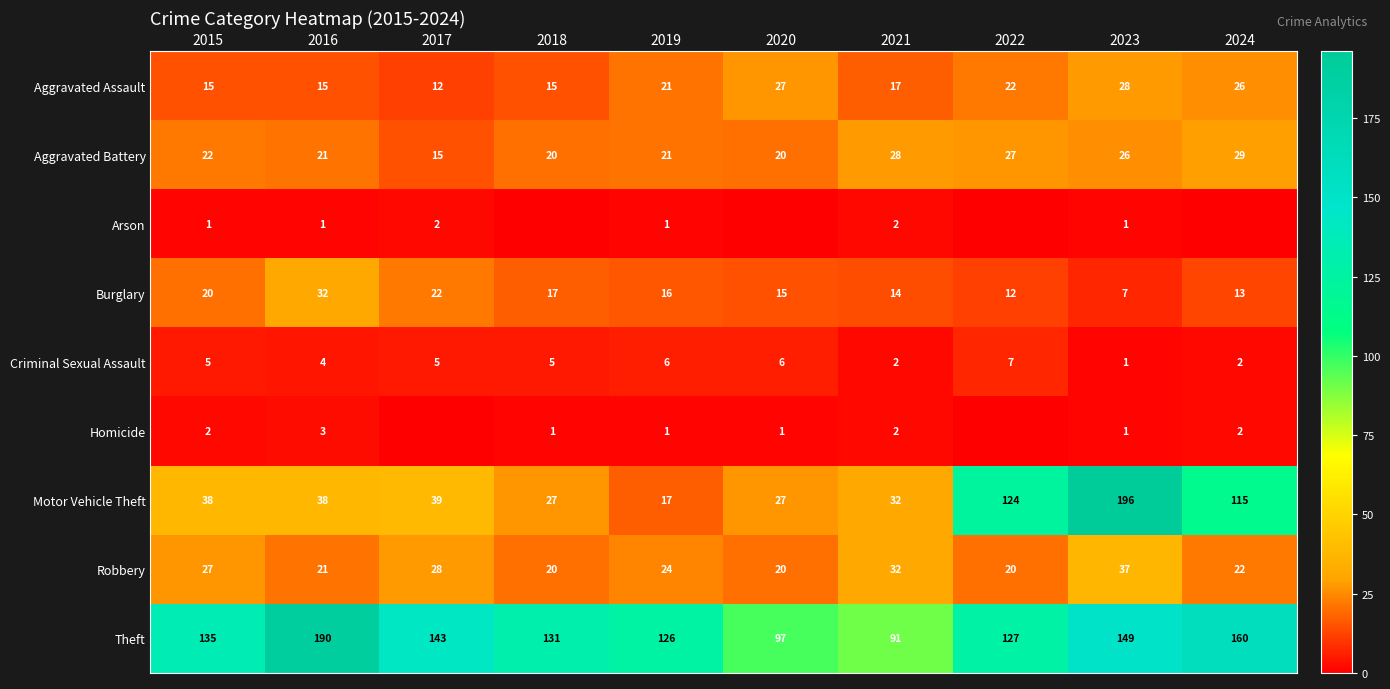

At 2015, list the series in order from largest to smallest.

Theft, Motor Vehicle Theft, Robbery, Aggravated Battery, Burglary, Aggravated Assault, Criminal Sexual Assault, Homicide, Arson